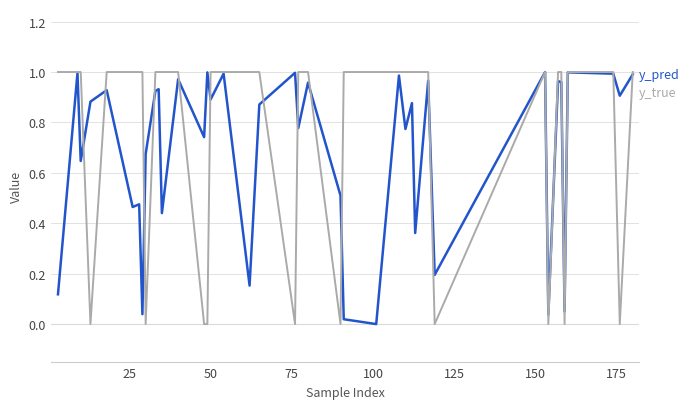

Reading left to right, what are all the values shown in this chart?

y_pred: 0.1	1.0	0.6	0.9	0.9	0.5	0.5	0.0	0.7	0.9	0.9	0.4	1.0	0.7	1.0	0.9	1.0	0.2	0.9	1.0	0.8	1.0	0.5	0.0	0.0	1.0	0.8	0.9	0.4	1.0	0.2	1.0	0.0	1.0	1.0	0.1	1.0	1.0	0.9	1.0
y_true: 1.0	1.0	1.0	0.0	1.0	1.0	1.0	1.0	0.0	1.0	1.0	1.0	1.0	0.0	0.0	1.0	1.0	1.0	1.0	0.0	1.0	1.0	0.0	1.0	1.0	1.0	1.0	1.0	1.0	1.0	0.0	1.0	0.0	1.0	1.0	0.0	1.0	1.0	0.0	1.0